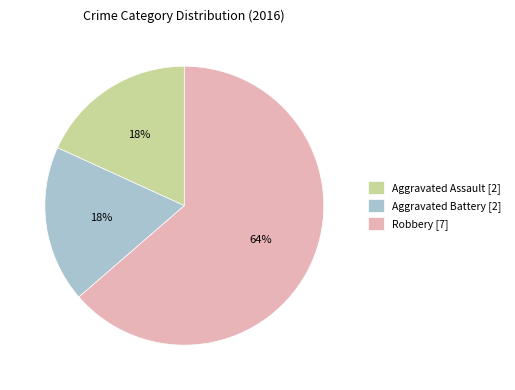

Which slice represents more than half of the pie?

Robbery